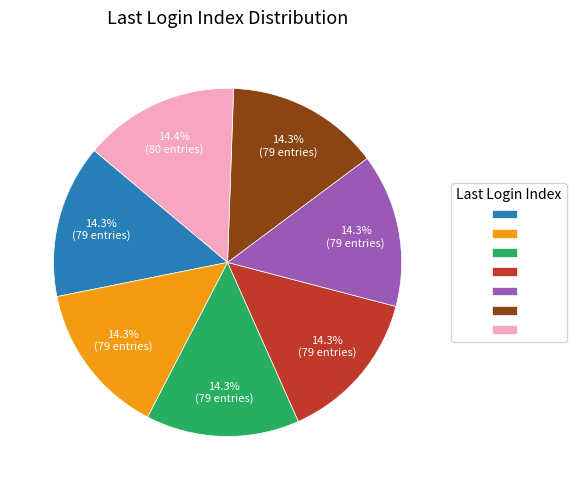

Does any single category account for the majority?

No